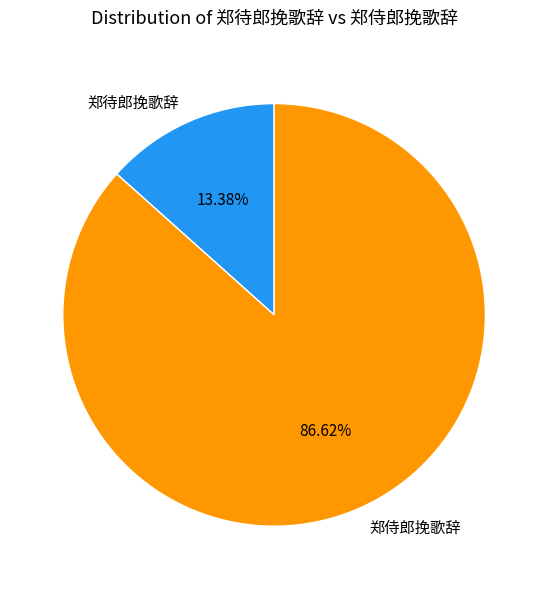

Count the number of slices in the pie.

2